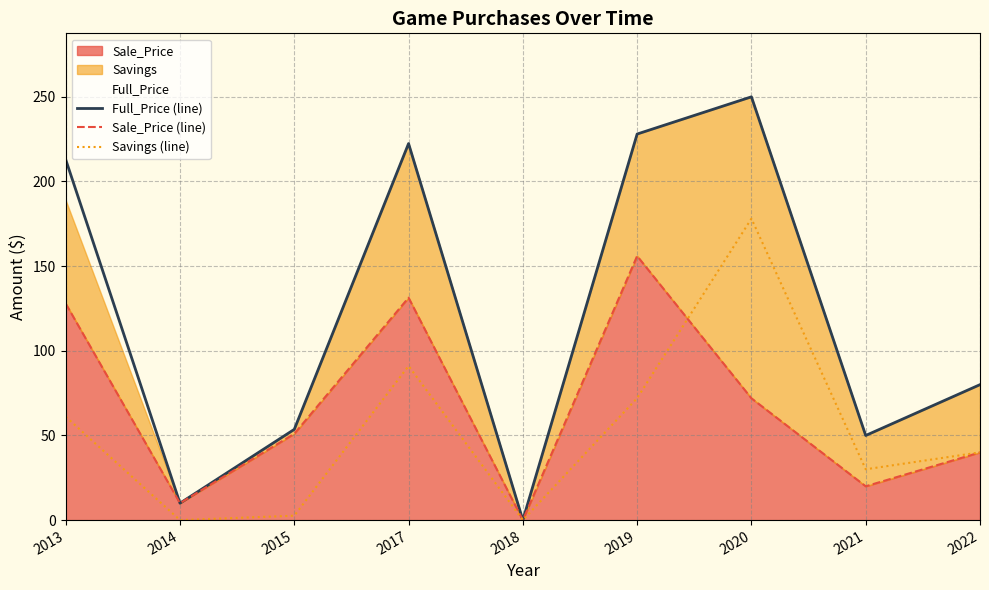

True or false: Sale_Price (line) and Full_Price (line) intersect in this chart.

False